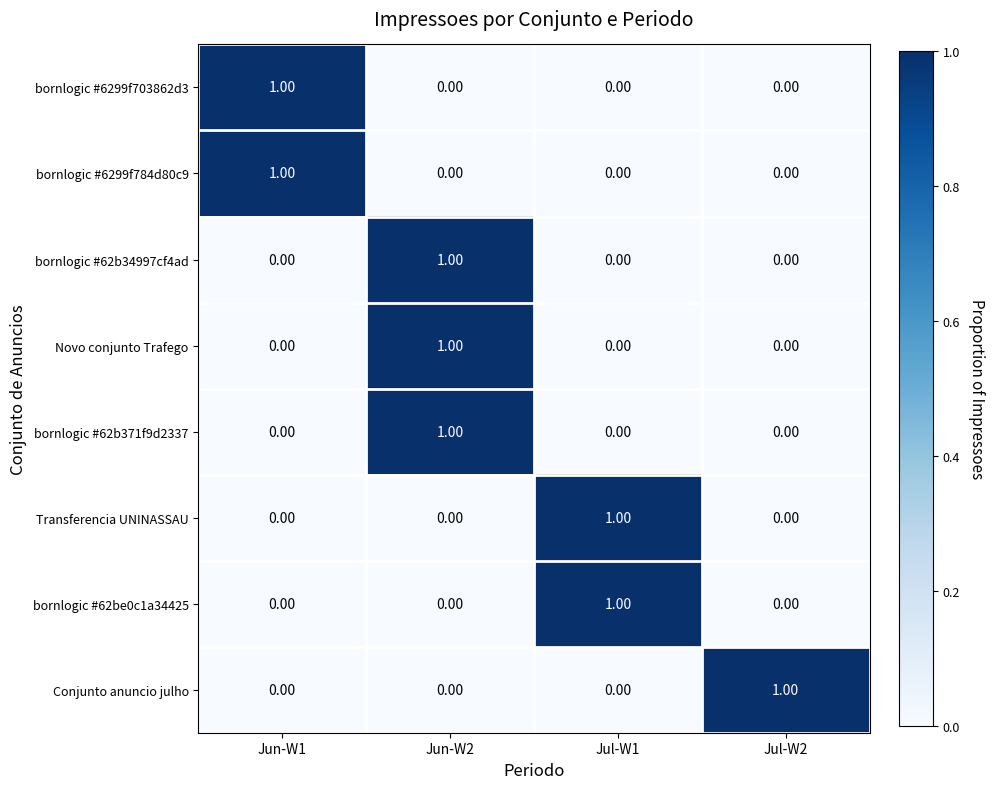

At how many categories does at least one series exceed 0?

4